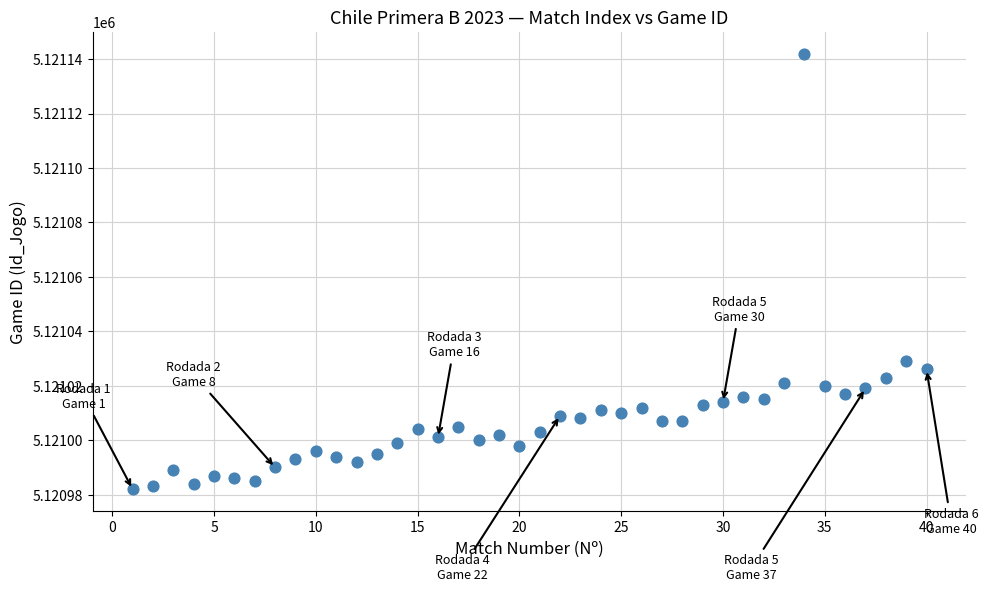

What is the range of Y values (max minus min)?

160